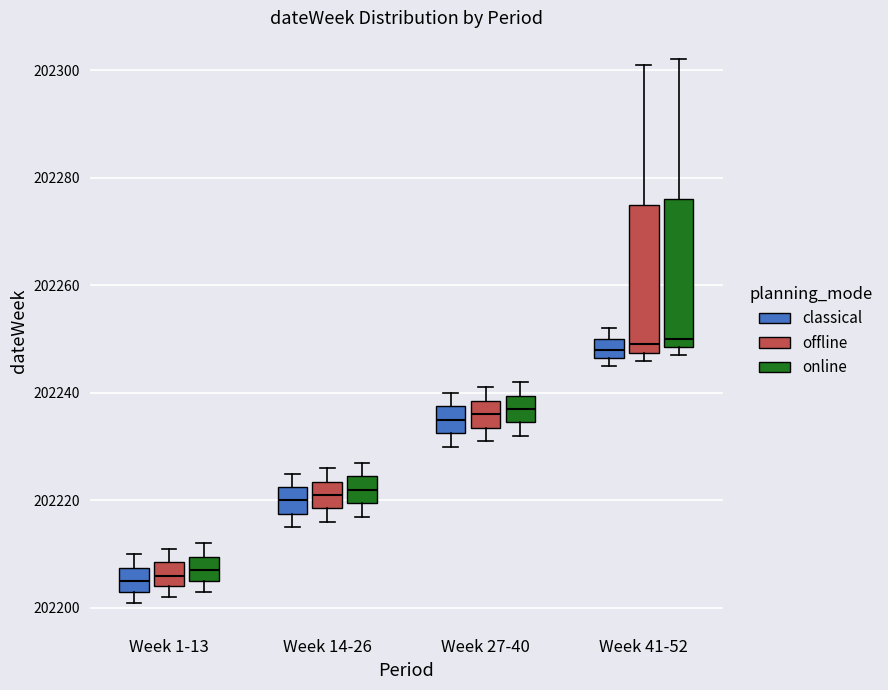

Where does the median line of the box for Week 27-40 (online) sit on the y-axis? The values are not printed on the chart, so give them approximately, as read against the axis.

202238